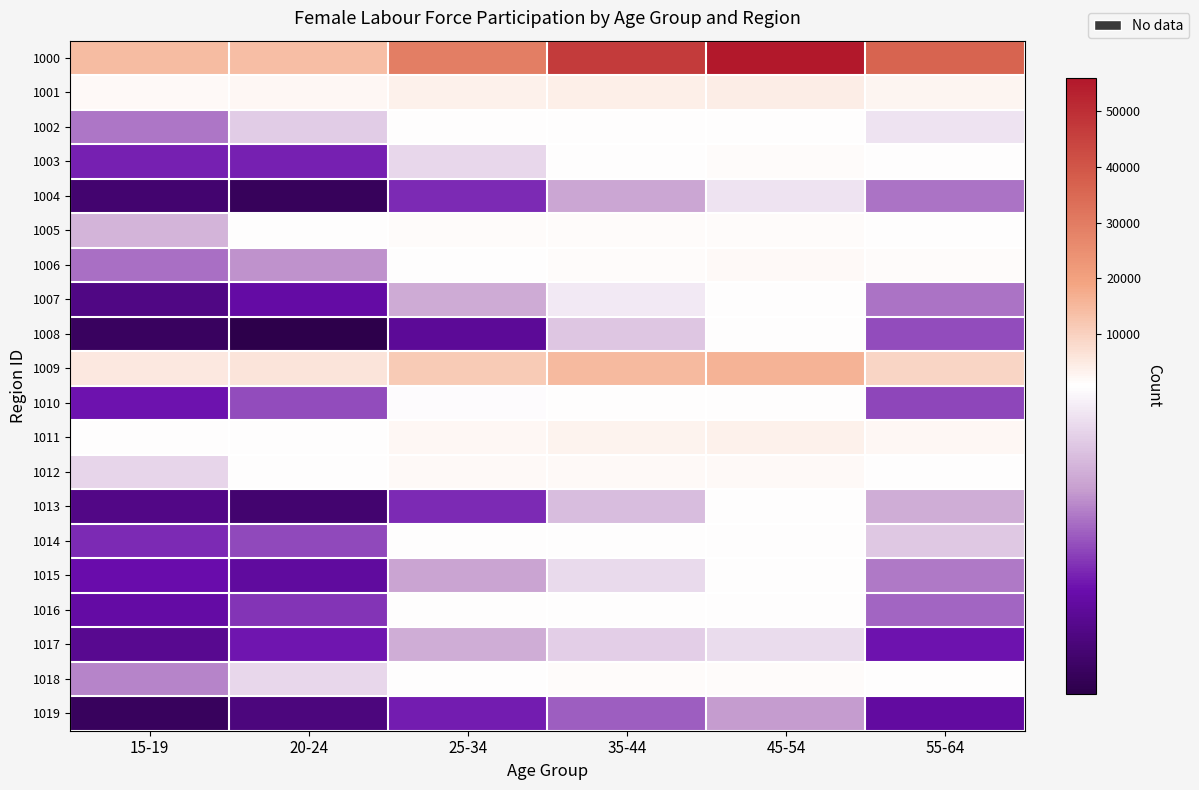

How many distinct data groups are displayed?

20